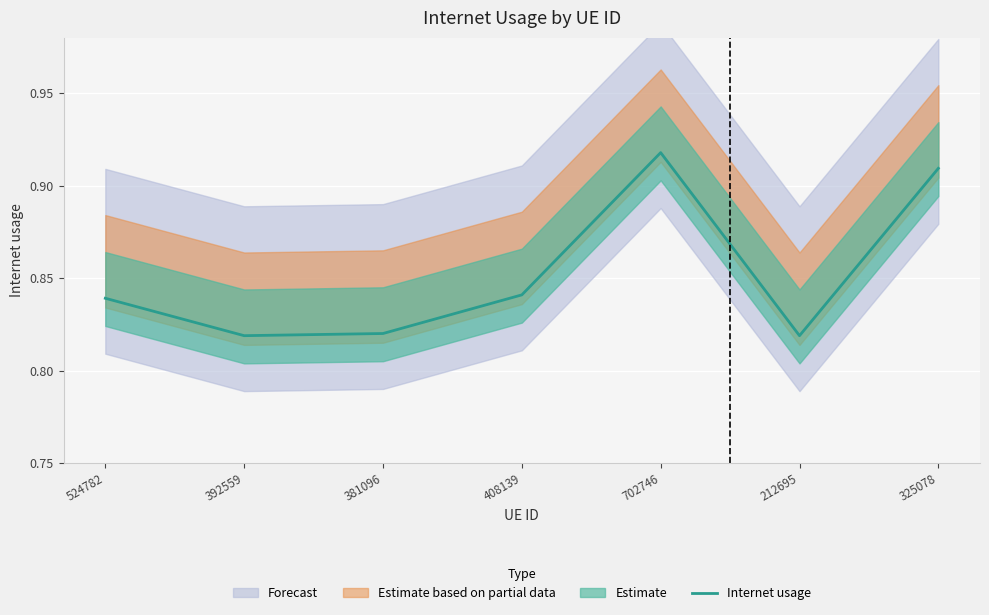

What is the difference between the second highest and second lowest values?

0.1